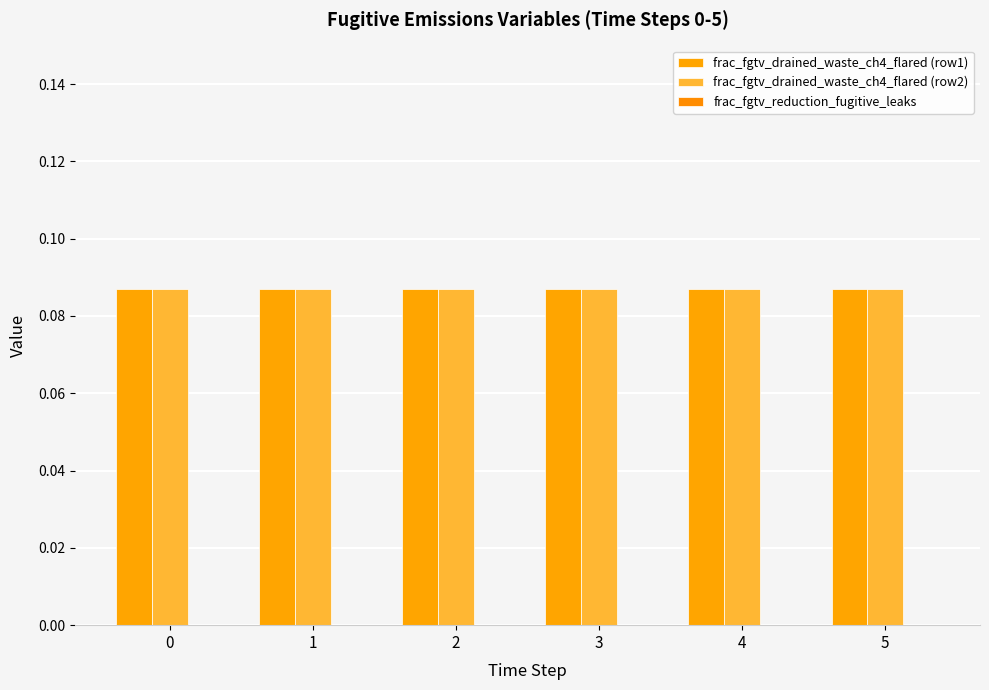

List the labels in order of frac_fgtv_reduction_fugitive_leaks value, largest first.

0, 1, 2, 3, 4, 5